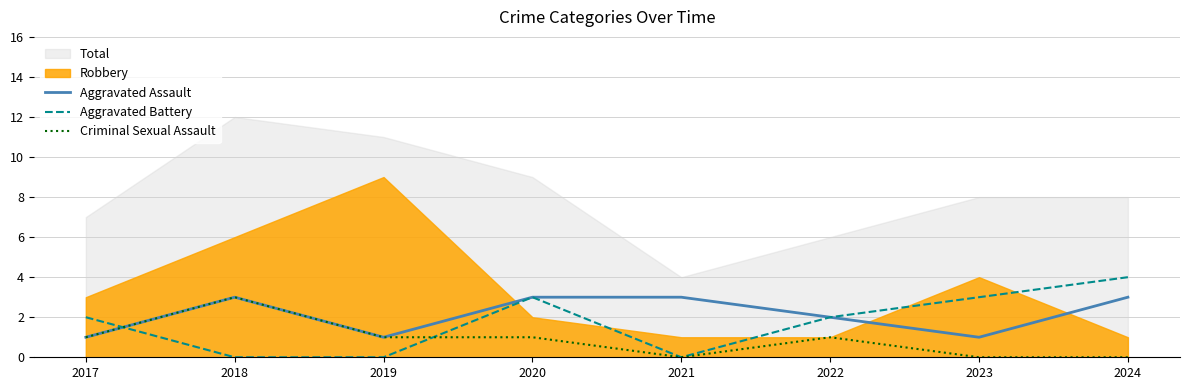

Is the value of Criminal Sexual Assault at 2018 greater than the value of Aggravated Battery at 2022?

Yes